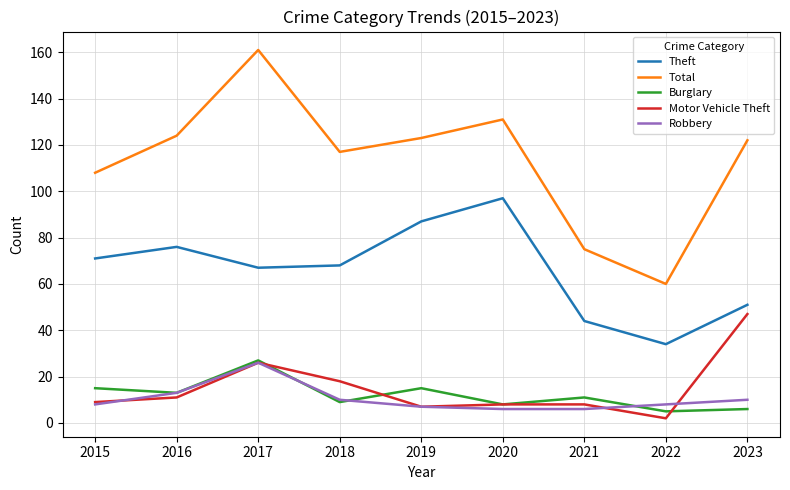

What is the difference between the second highest and minimum values in the Motor Vehicle Theft series?

24